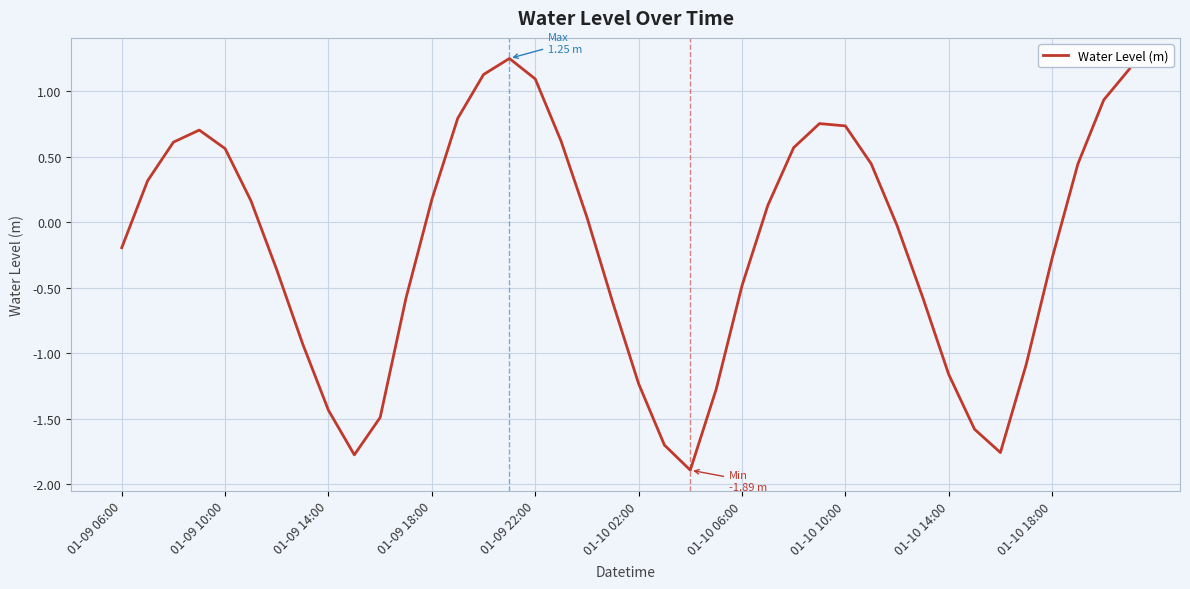

What is the minimum value shown in the chart?

-1.9